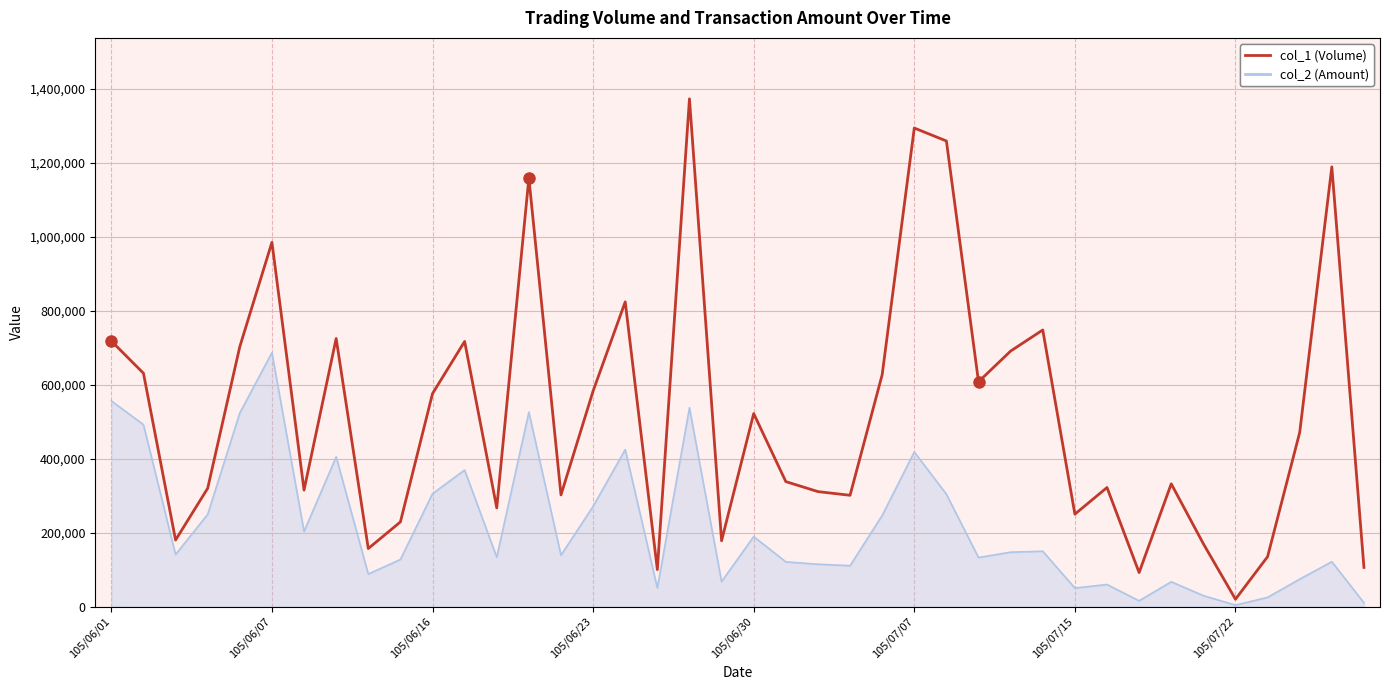

Which series has the widest spread of values?

col_1 (Volume)